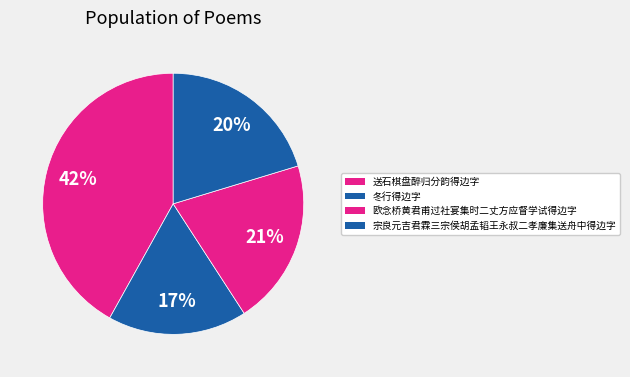

Does 宗良元吉君霖三宗侯胡孟韬王永叔二孝廉集送舟中得边字 account for over 50% of the chart?

No